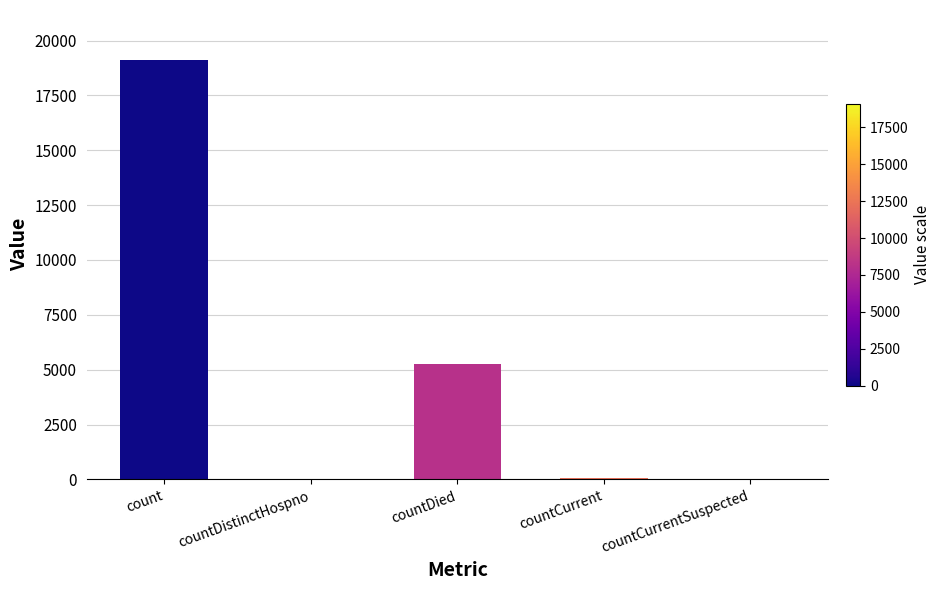

Which category has the highest value across all series?

count